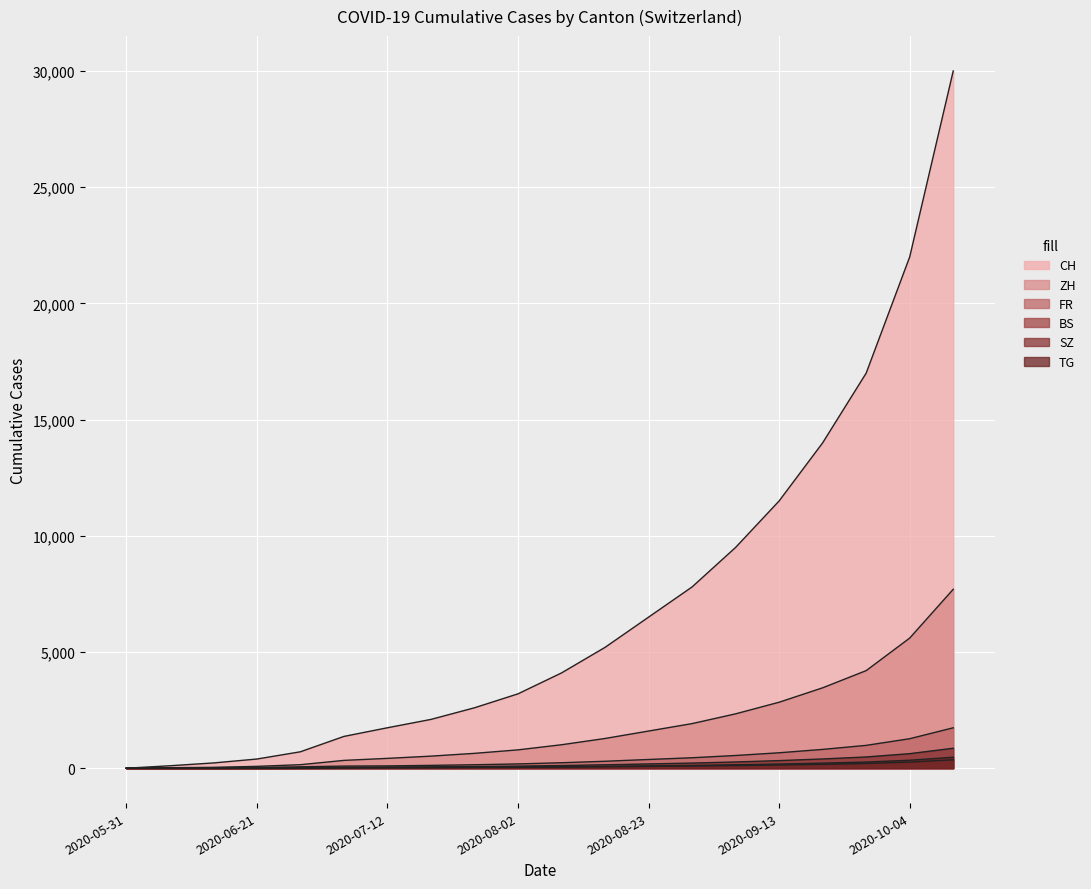

Rank the series by their maximum value, from lowest to highest.

BS, TG, SZ, FR, ZH, CH